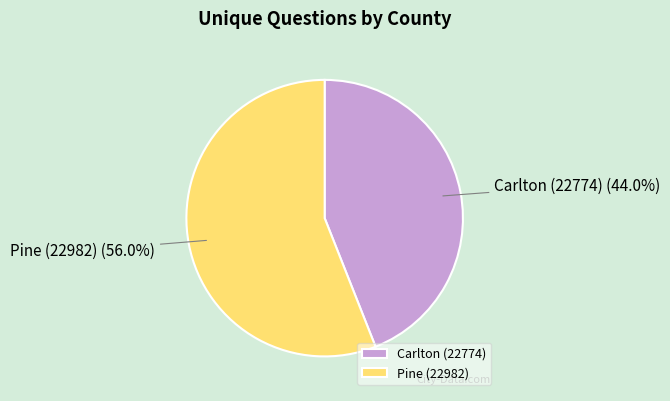

To the nearest percent, what is the combined percentage of Pine (22982) and Carlton (22774)?

100%